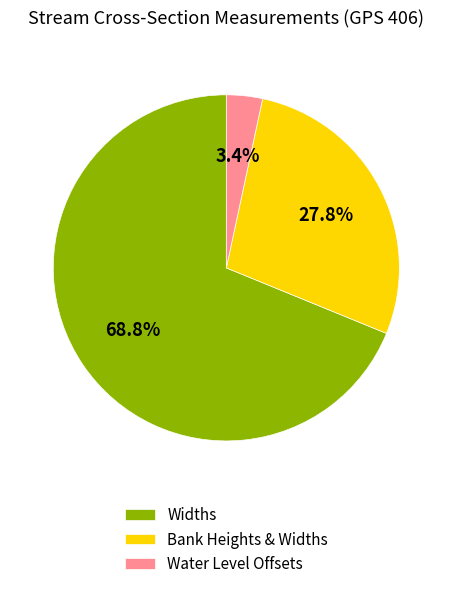

Between Widths and Water Level Offsets, which is larger?

Widths